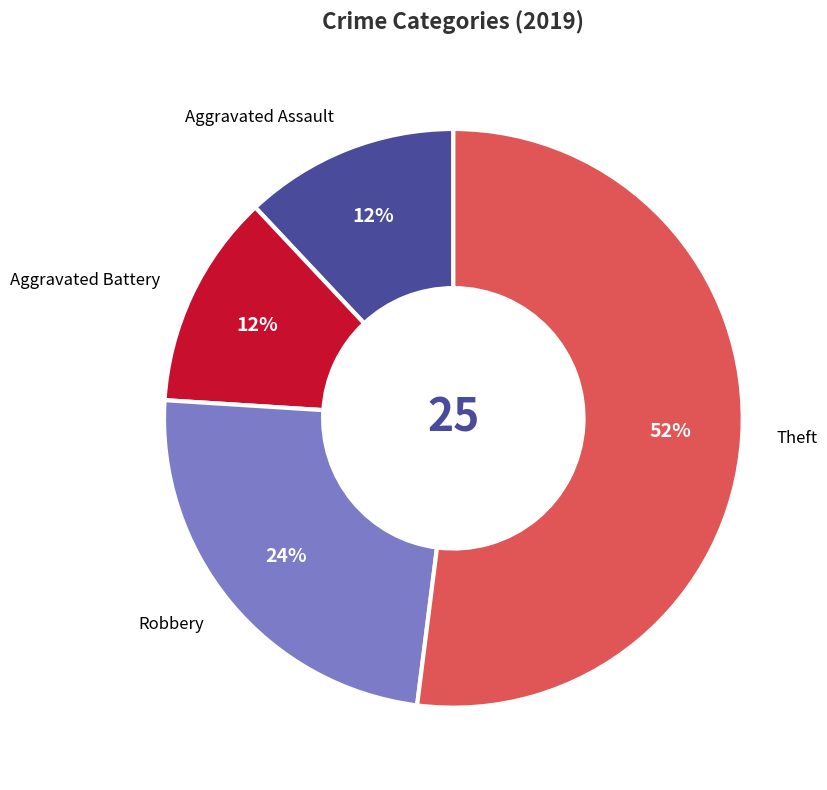

Between Aggravated Battery and Theft, which is larger?

Theft